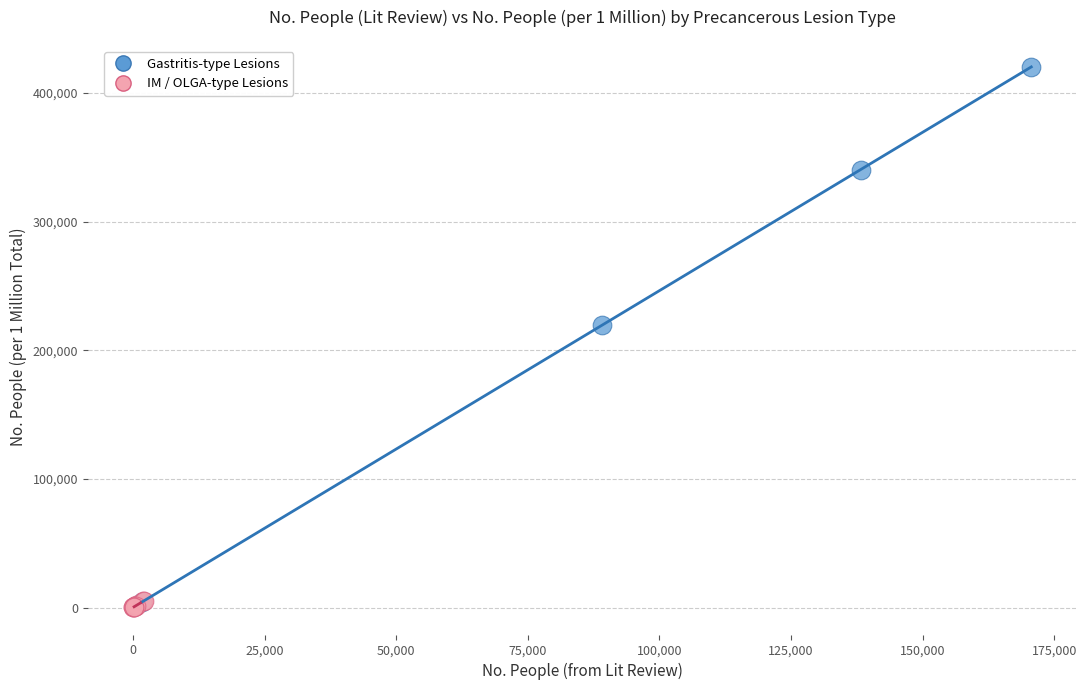

Which series reaches the maximum Y coordinate?

Gastritis-type Lesions